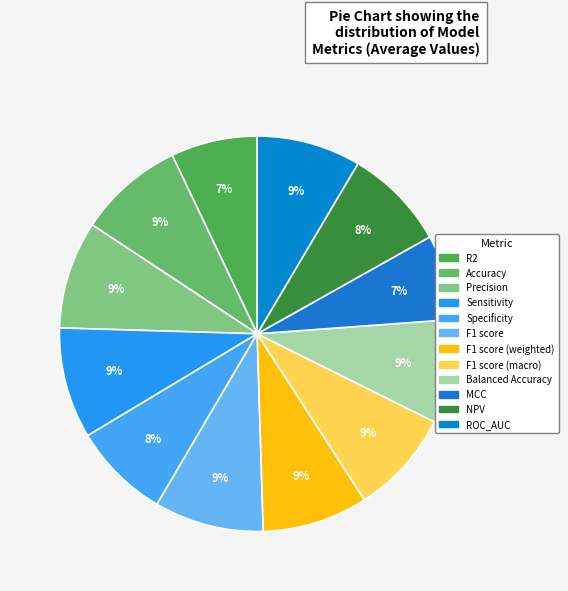

How many segments does this pie chart have?

12